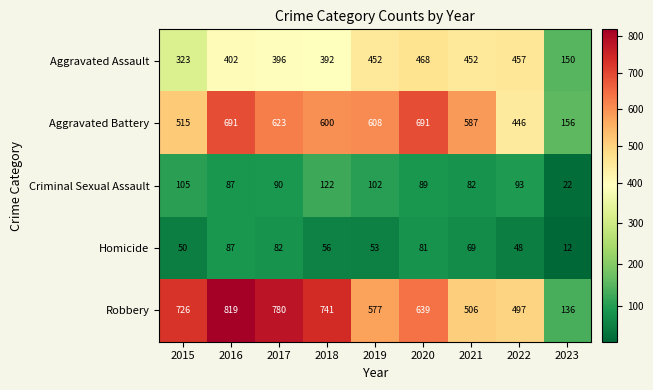

What is the difference between the maximum and minimum values in the Aggravated Battery series?

535